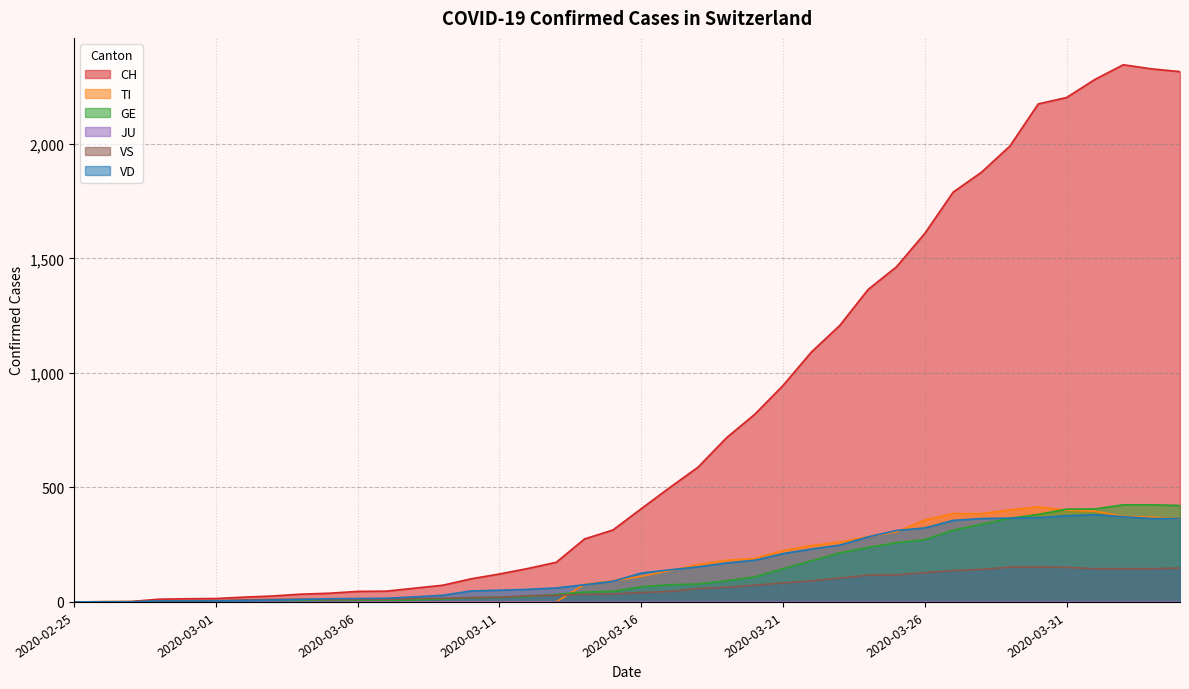

What is the value of the VD point at the 26th from the left?

211